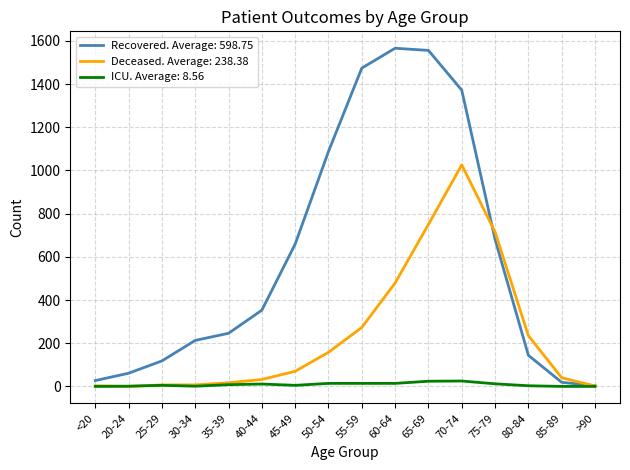

What position from the left is 60-64?

10